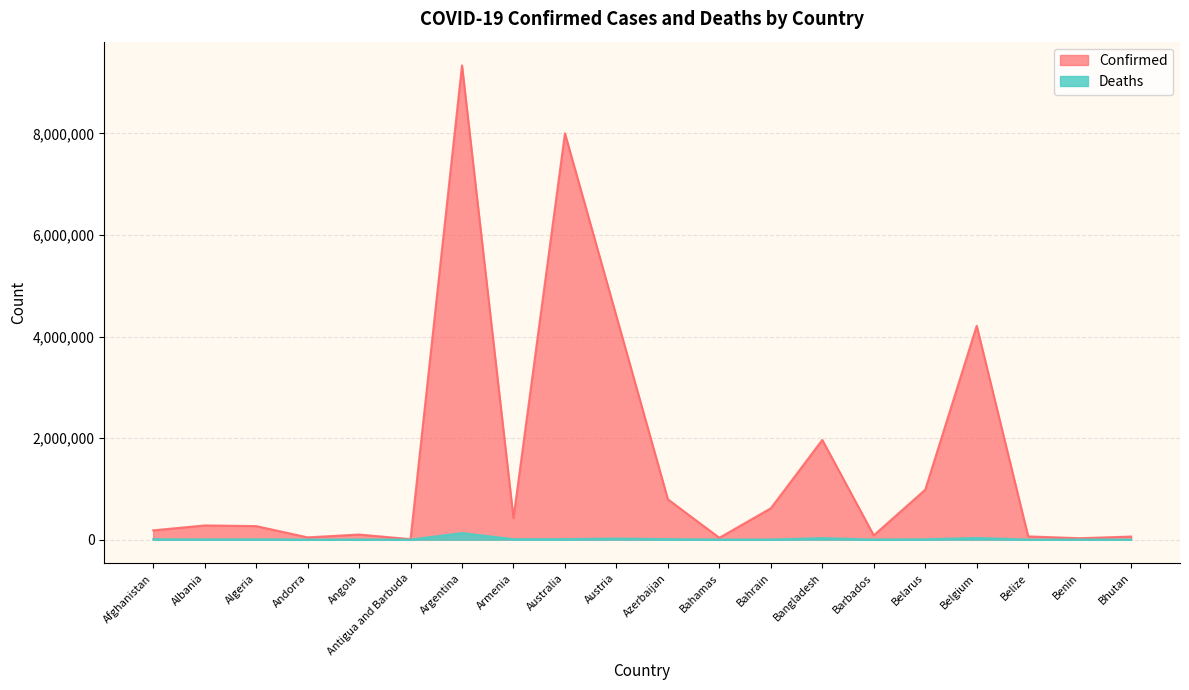

Reading left to right, what are all the values shown in this chart?

Confirmed: Afghanistan=182072	Albania=278793	Algeria=266030	Andorra=43774	Angola=99761	Antigua and Barbuda=8625	Argentina=9341492	Armenia=423104	Australia=8002349	Austria=4400566	Azerbaijan=793140	Bahamas=35814	Bahrain=616588	Bangladesh=1963493	Barbados=83663	Belarus=982867	Belgium=4211511	Belize=63037	Benin=27122	Bhutan=59674
Deaths: Afghanistan=7717	Albania=3497	Algeria=6875	Andorra=153	Angola=1900	Antigua and Barbuda=141	Argentina=129016	Armenia=8629	Australia=9682	Austria=20015	Azerbaijan=9717	Bahamas=816	Bahrain=1492	Bangladesh=29138	Barbados=473	Belarus=6978	Belgium=31883	Belize=679	Benin=163	Bhutan=21